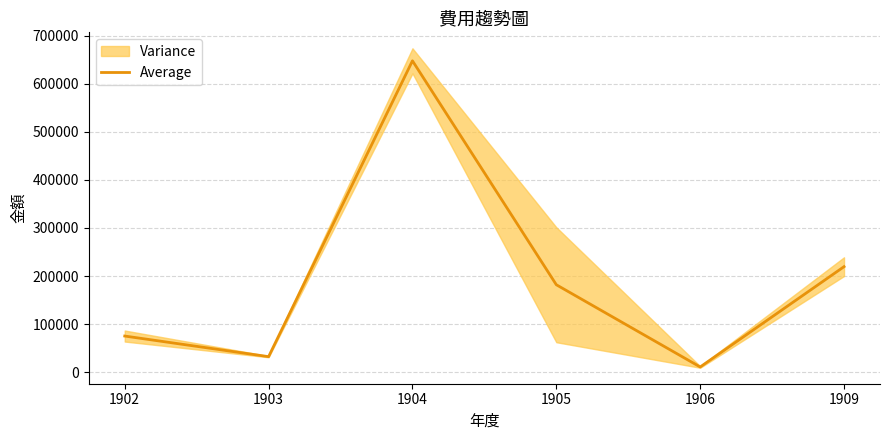

Rank the categories by value from highest to lowest.

1904, 1909, 1905, 1902, 1903, 1906